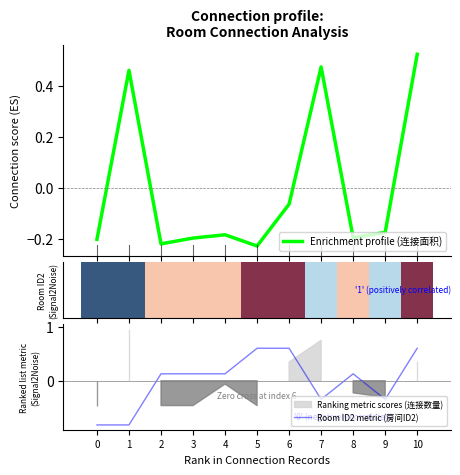

What is the total value across all series at 4?

-0.1